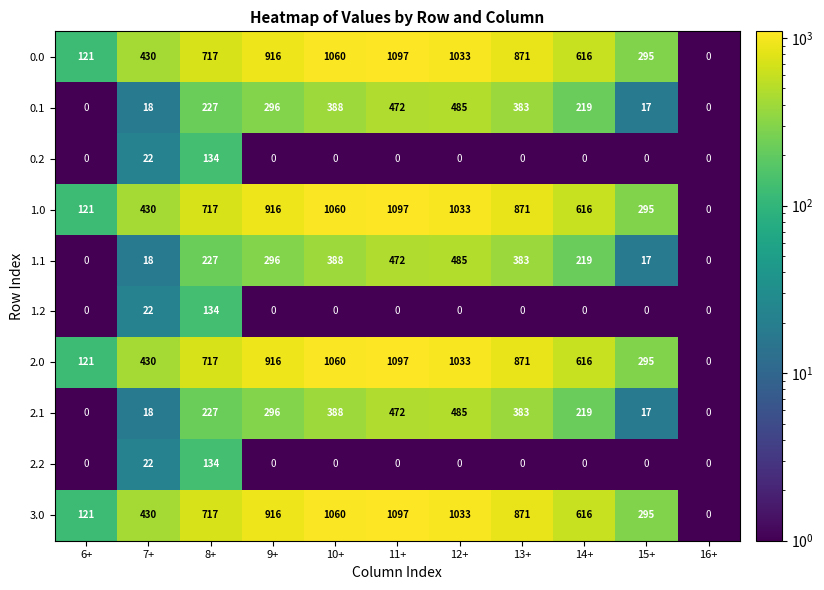

What is the total value across all series at 6+?

484